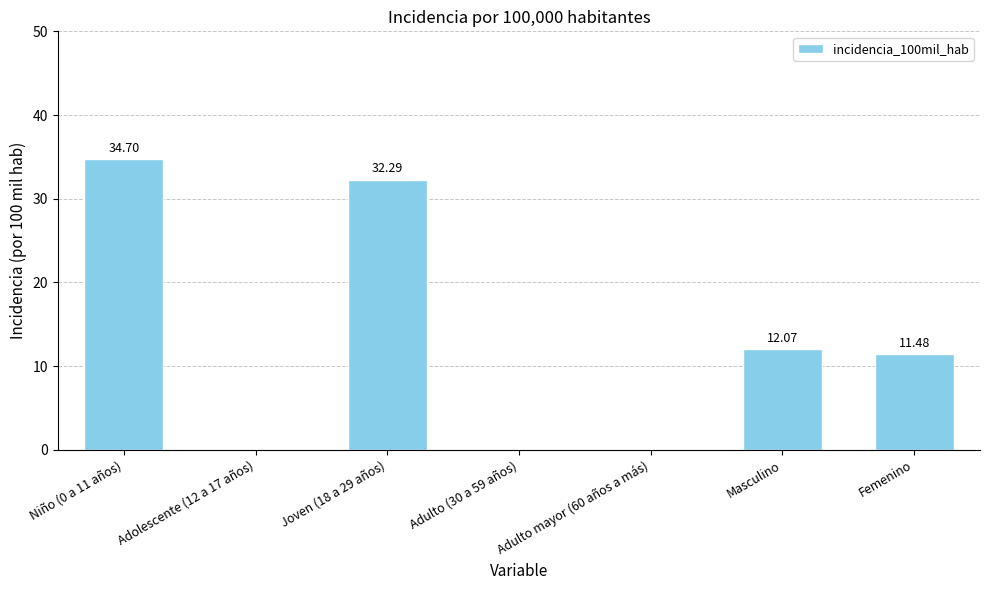

Where is the data nearest to the value 17?

Masculino